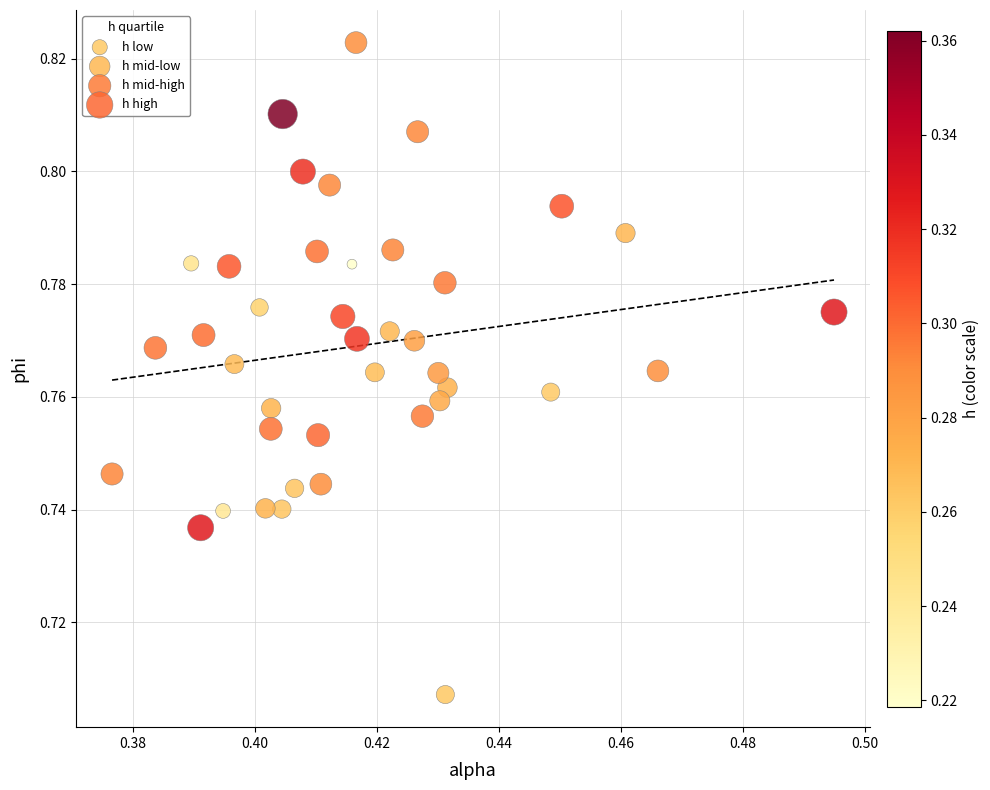

Which series reaches the minimum Y coordinate?

h low